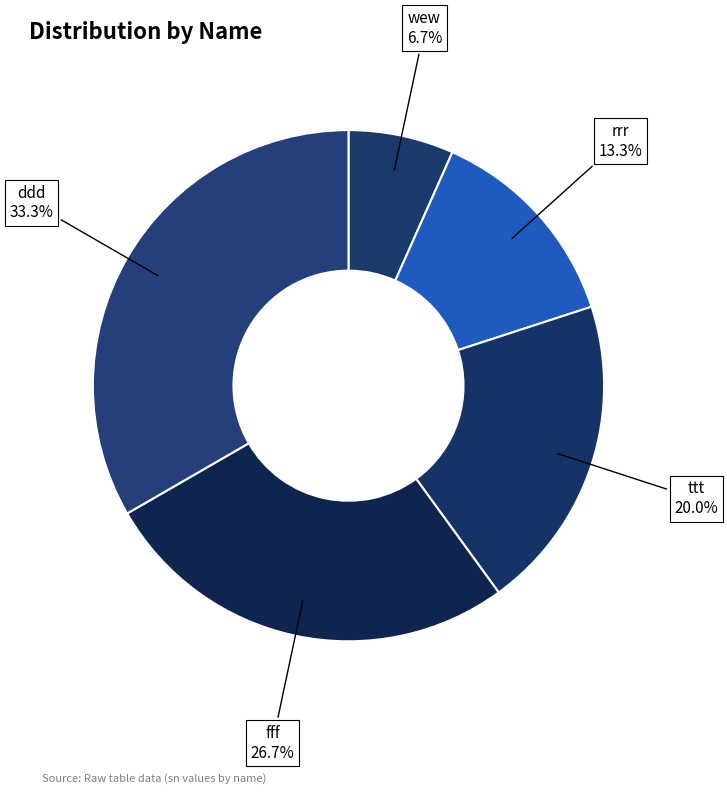

Approximately how many times larger is the value at ttt compared to ddd?

0.6